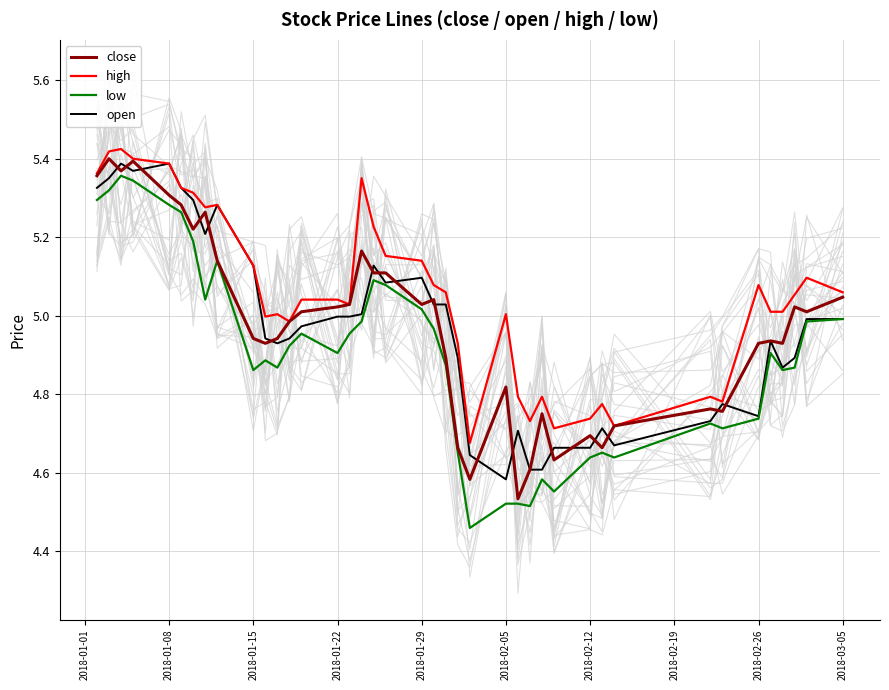

True or false: high and low cross at least once.

False